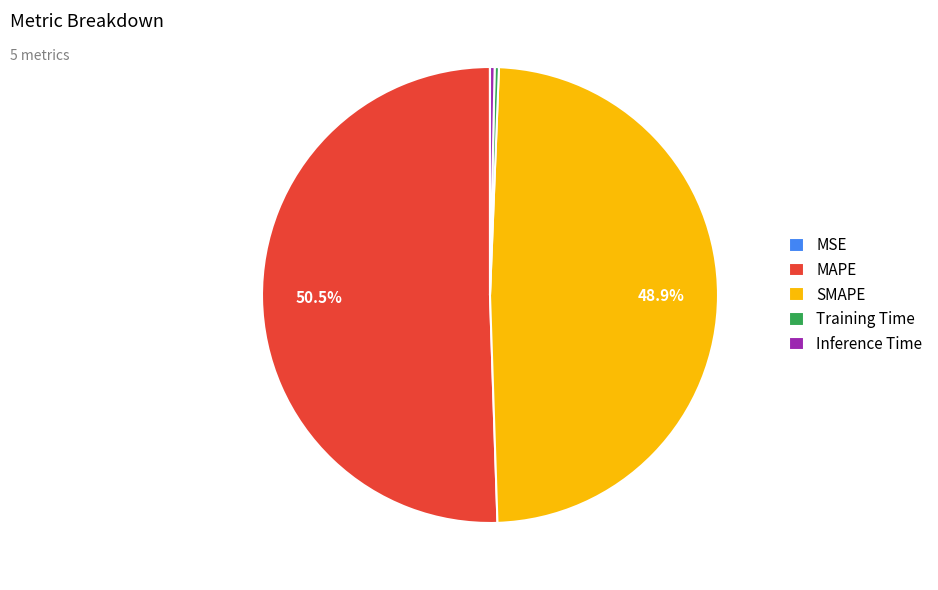

Does any single category account for the majority?

Yes